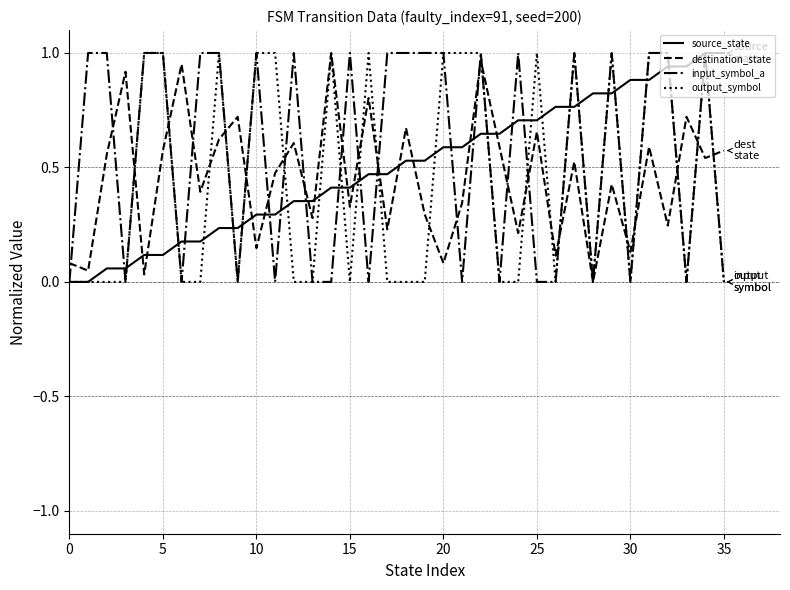

Which series has the largest total across all categories?

input_symbol_a